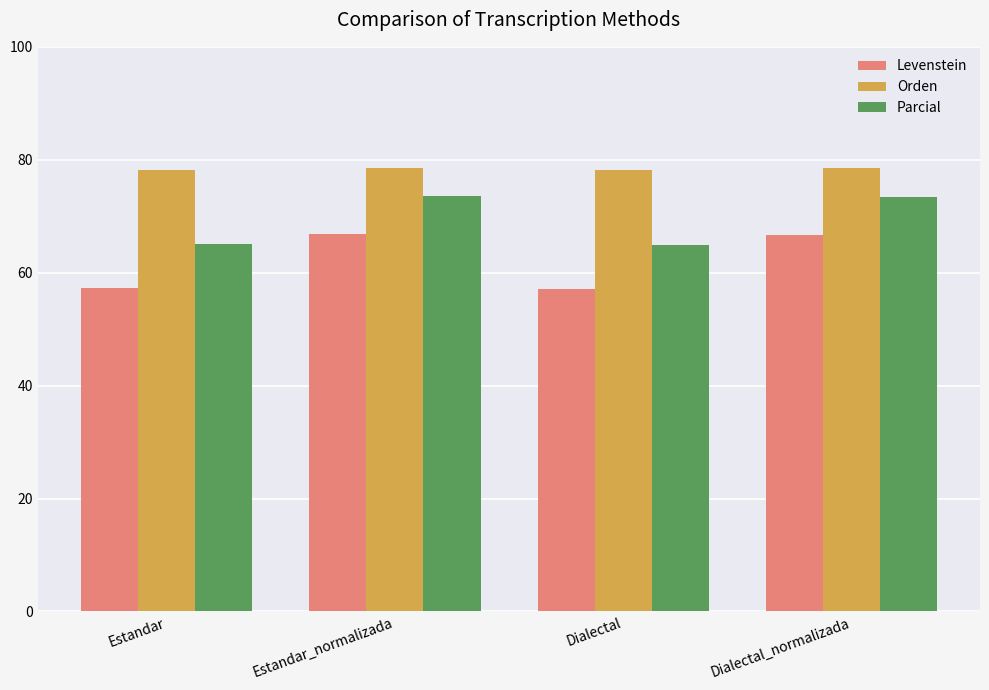

Where is Levenstein nearest to the value 61?

Estandar